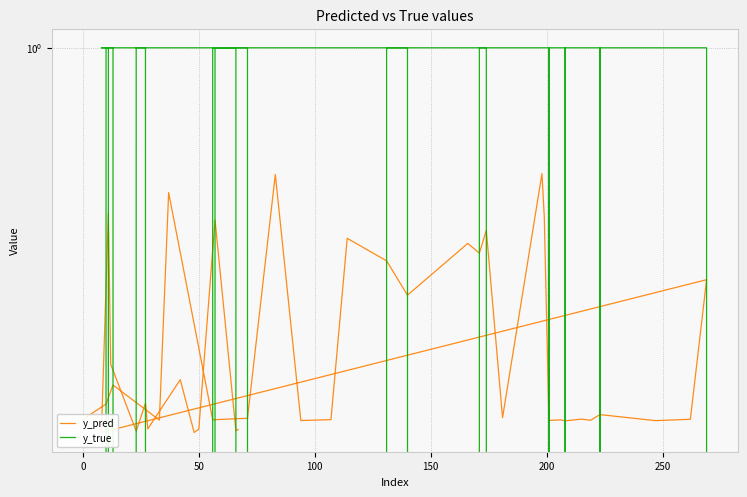

What is the difference between the second highest and minimum values in the y_pred series?

0.4